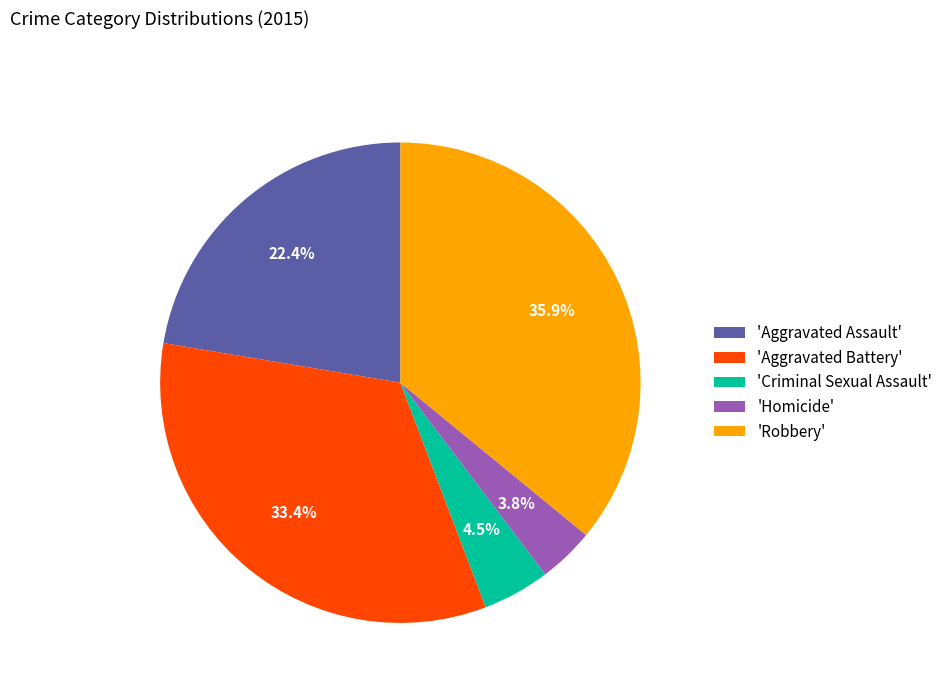

Is there a majority slice in this chart?

No